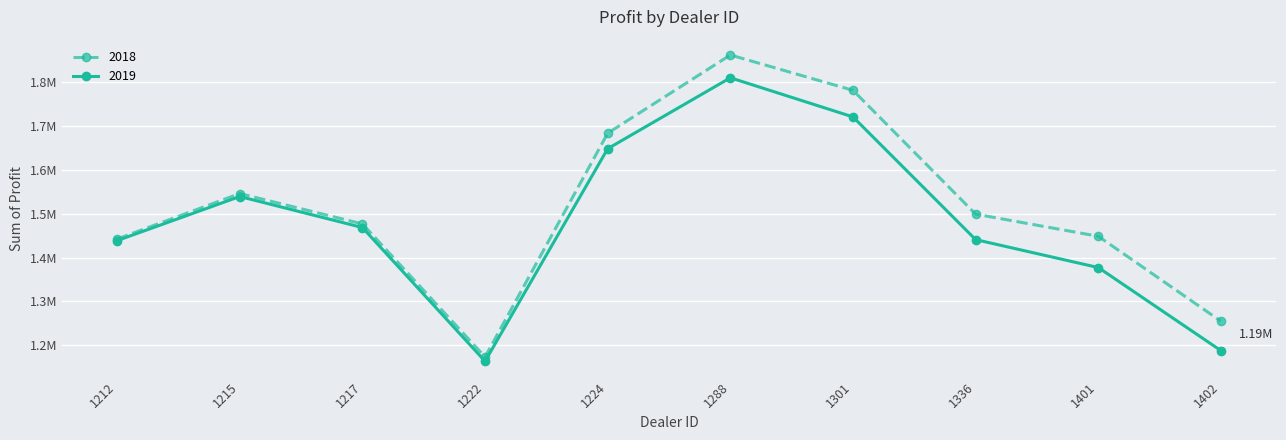

What are all the series names shown in the legend?

2018, 2019